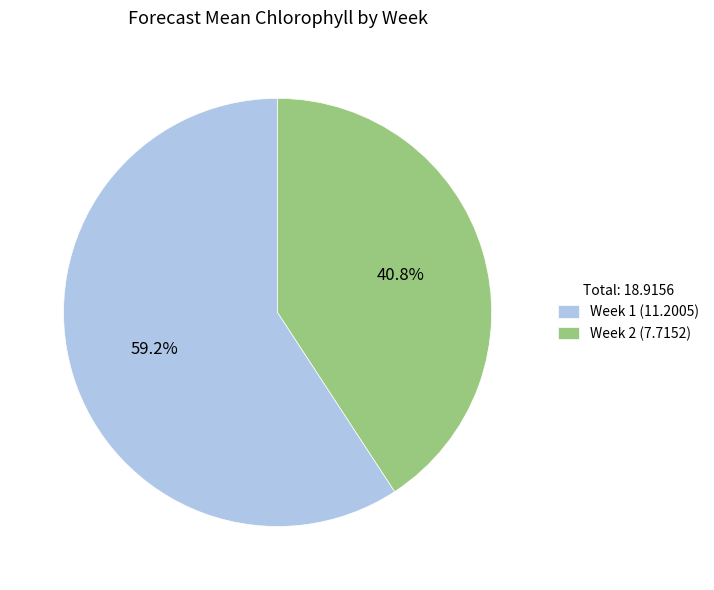

What is the total percentage of Week 2 and Week 1?

100.0%